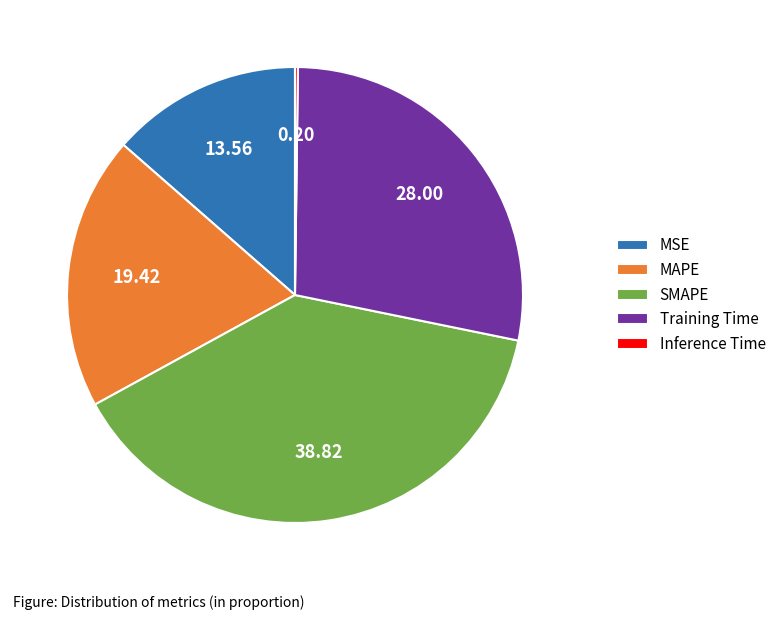

Does MSE represent more than half of the total?

No